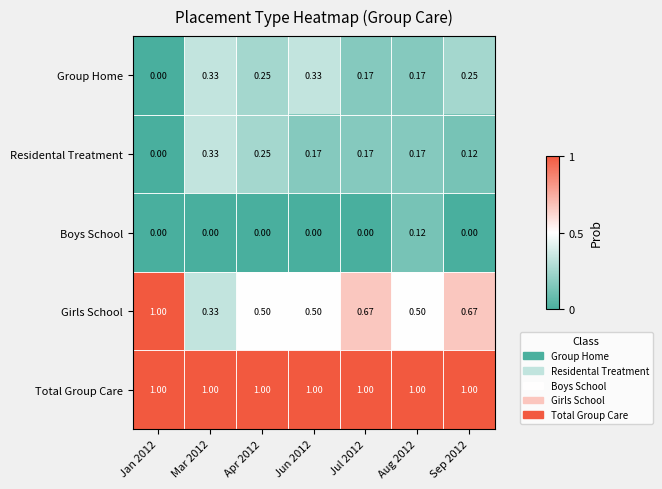

At Jun 2012, list the series in order from smallest to largest.

Boys School, Residental Treatment, Group Home, Girls School, Total Group Care